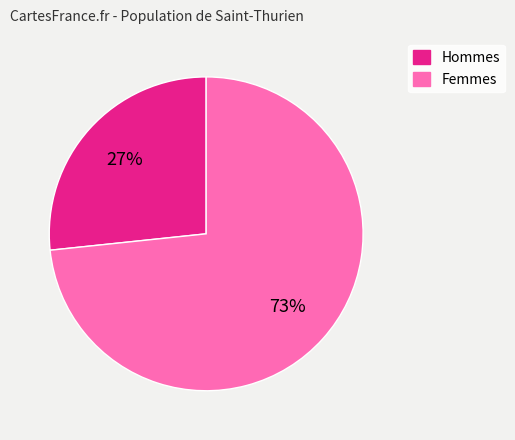

To the nearest percent, what is the average slice percentage?

50%